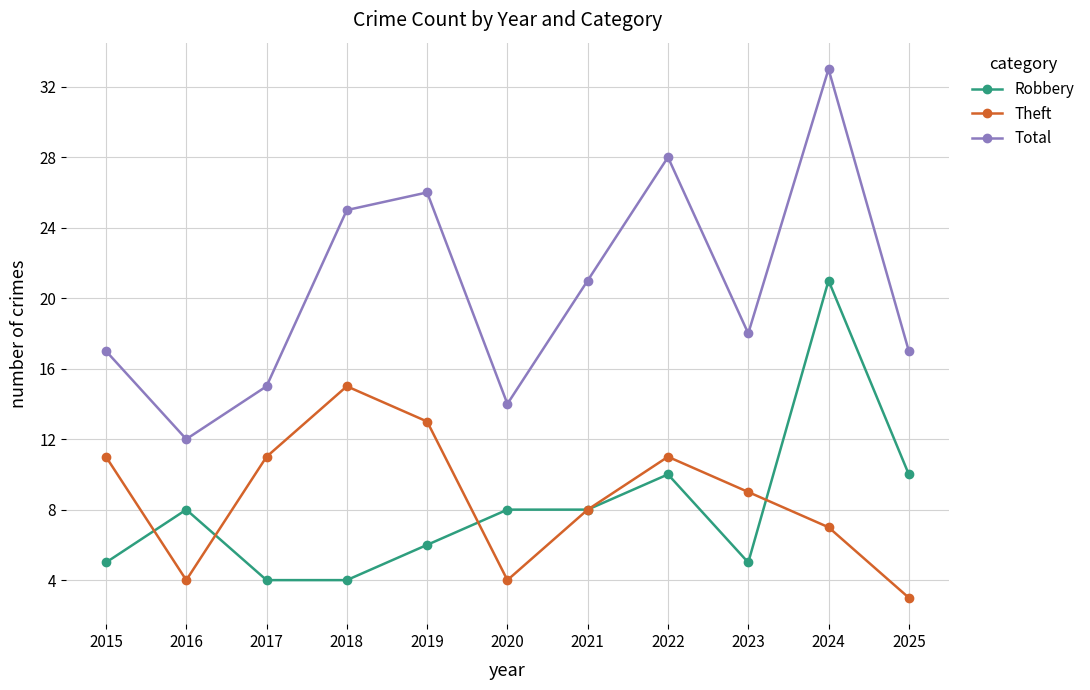

Reading right to left, list all the values displayed in this chart.

Robbery: 2025=10	2024=21	2023=5	2022=10	2021=8	2020=8	2019=6	2018=4	2017=4	2016=8	2015=5
Theft: 2025=3	2024=7	2023=9	2022=11	2021=8	2020=4	2019=13	2018=15	2017=11	2016=4	2015=11
Total: 2025=17	2024=33	2023=18	2022=28	2021=21	2020=14	2019=26	2018=25	2017=15	2016=12	2015=17